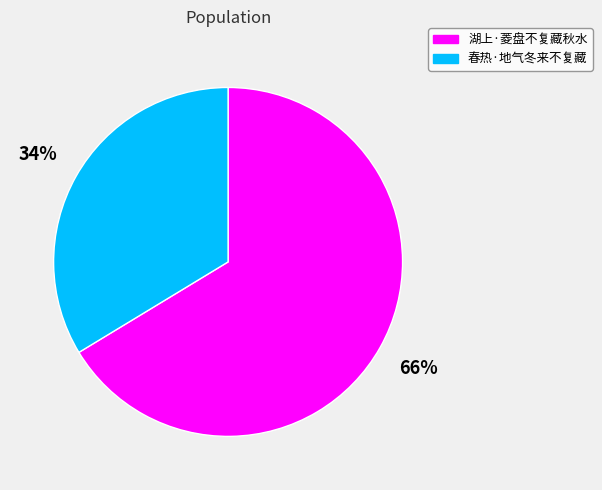

True or false: 湖上·菱盘不复藏秋水 accounts for 74% of the total.

False